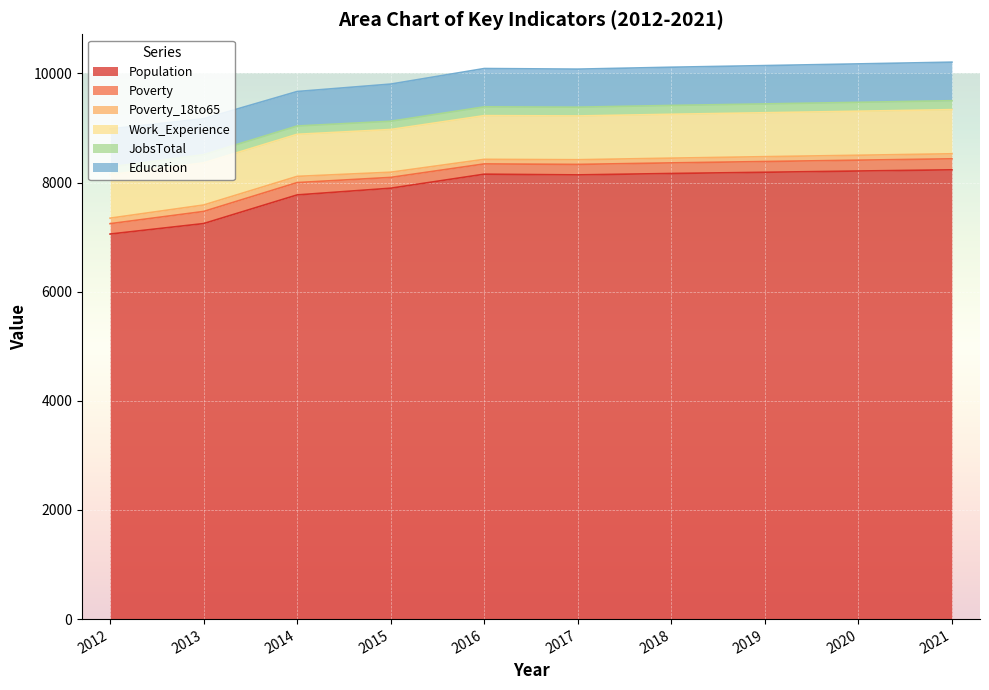

True or false: JobsTotal and Work_Experience intersect in this chart.

False